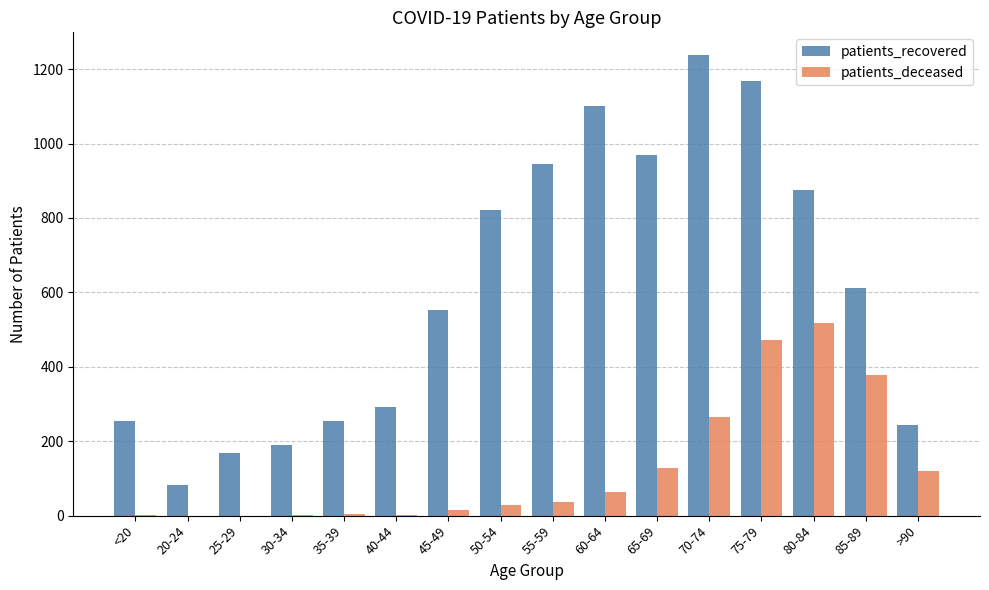

Which series has the largest range (max minus min)?

patients_recovered